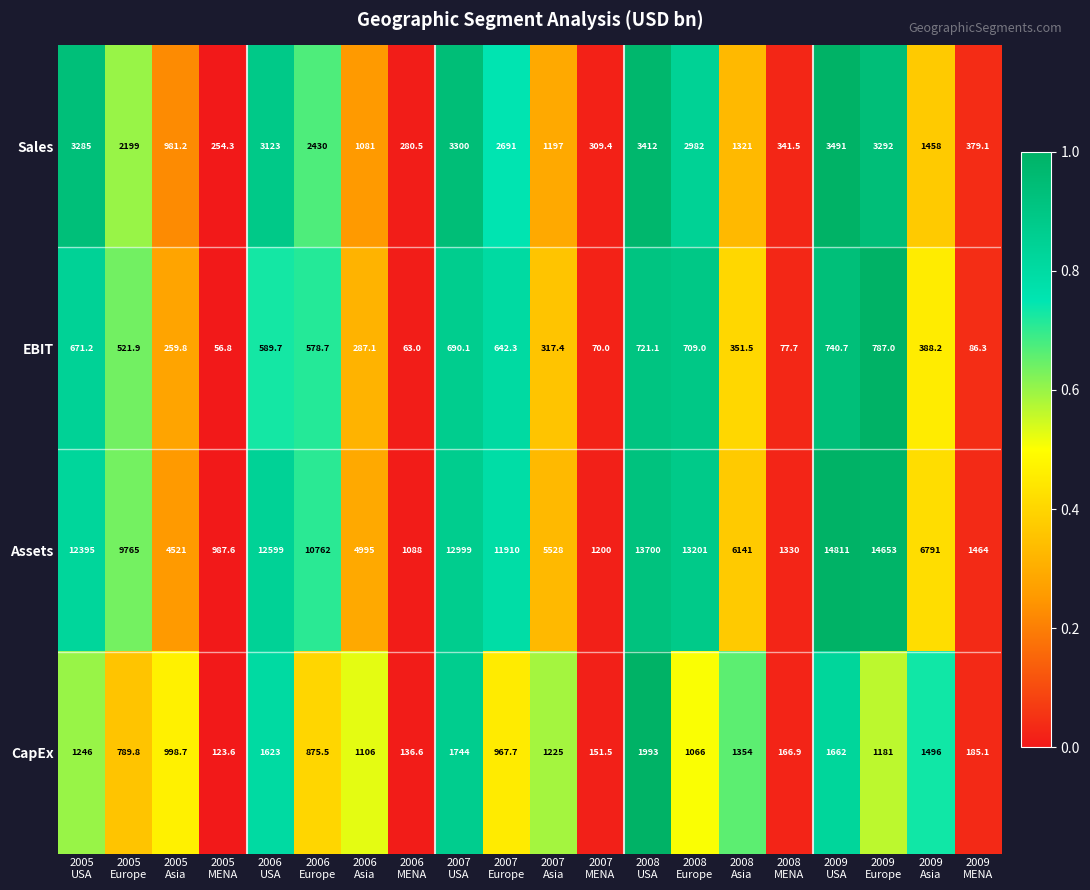

Which series has the largest total across all categories?

Assets